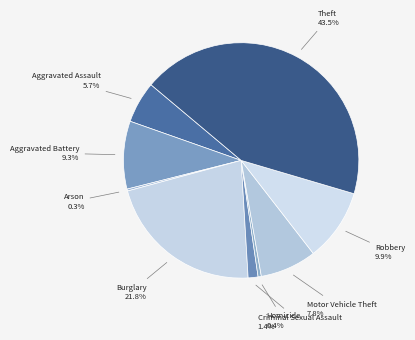

Is Burglary the majority of the pie?

No